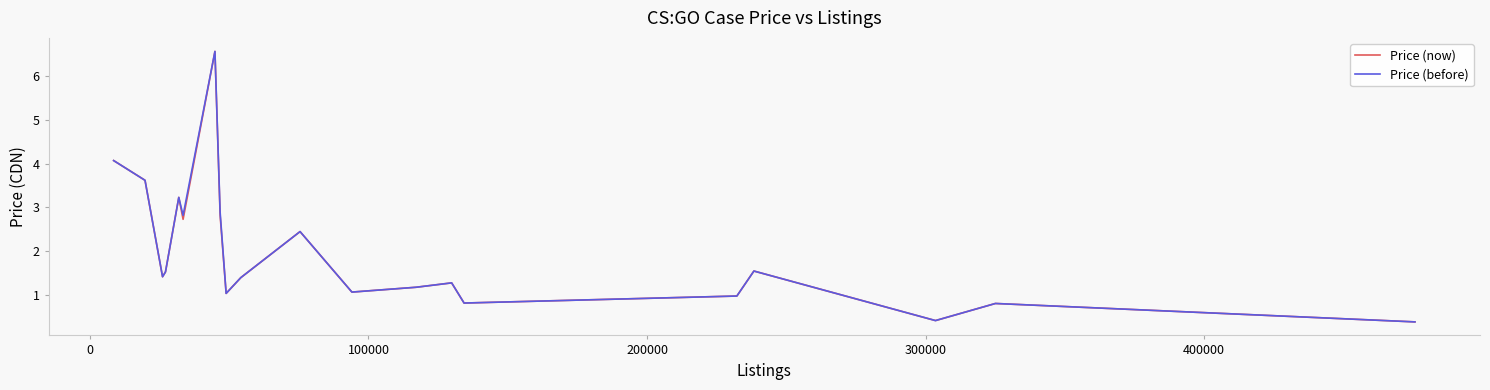

What is the average value of the Price (before) series?

2.0